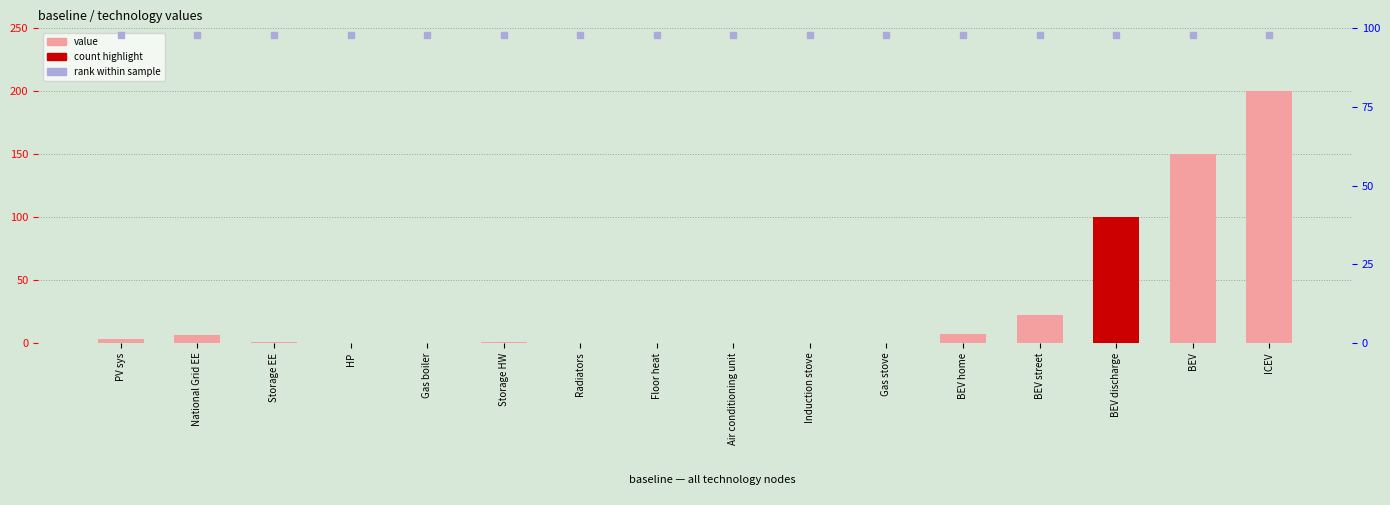

Which series has the widest spread of Y values?

values